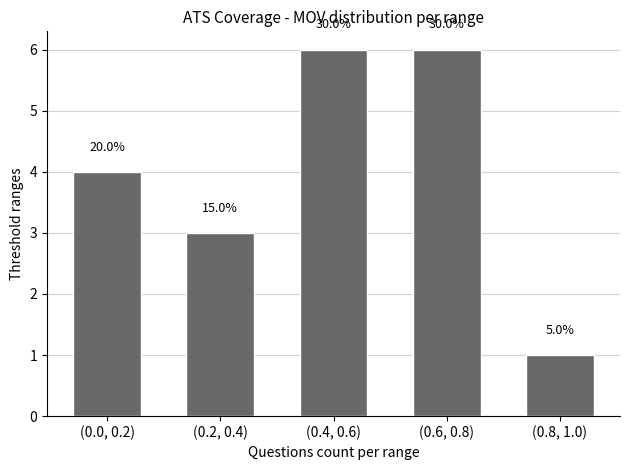

How many bars are there in total?

5